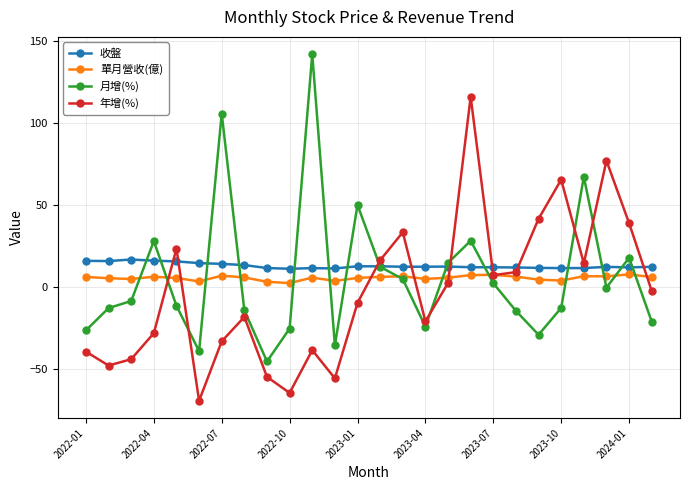

What is the greatest value displayed?

142.1